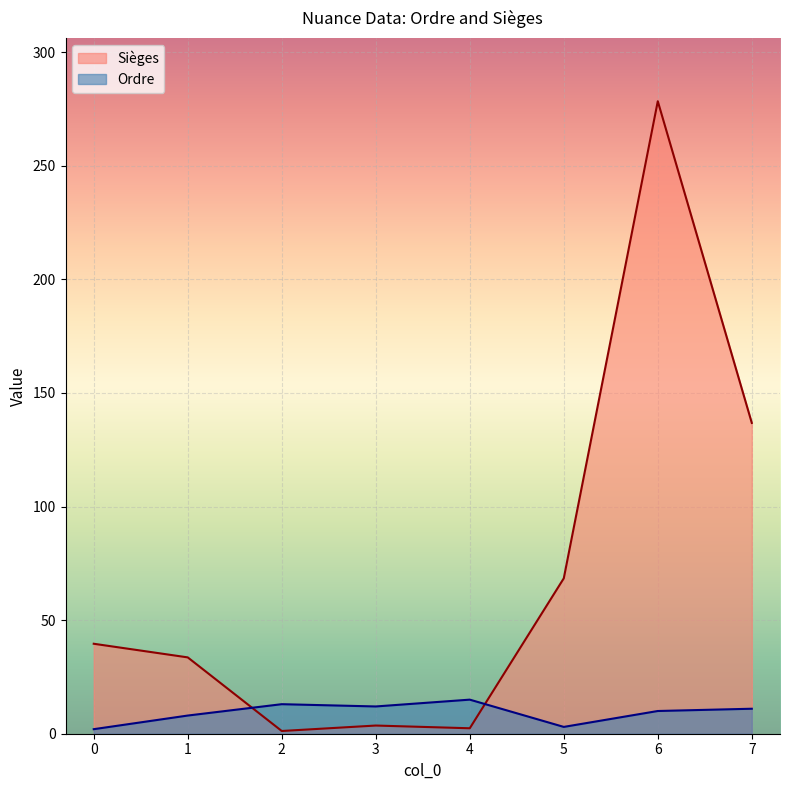

Which series has the widest spread of values?

Sièges